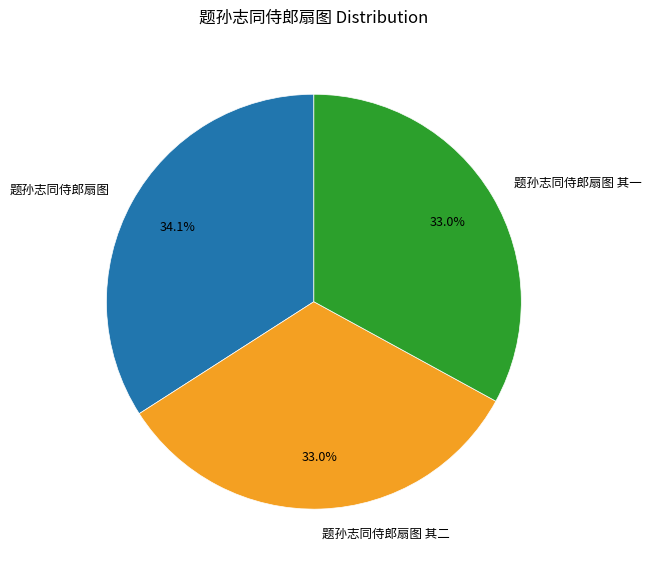

The 题孙志同侍郎扇图 其二 slice represents 24% of the pie. True or false?

False